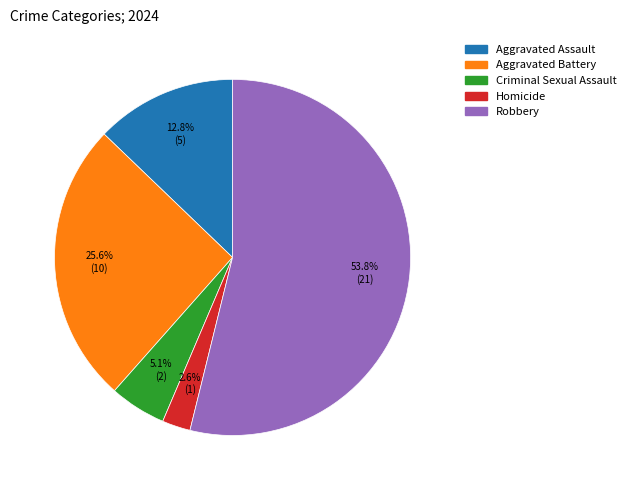

How many segments does this pie chart have?

5